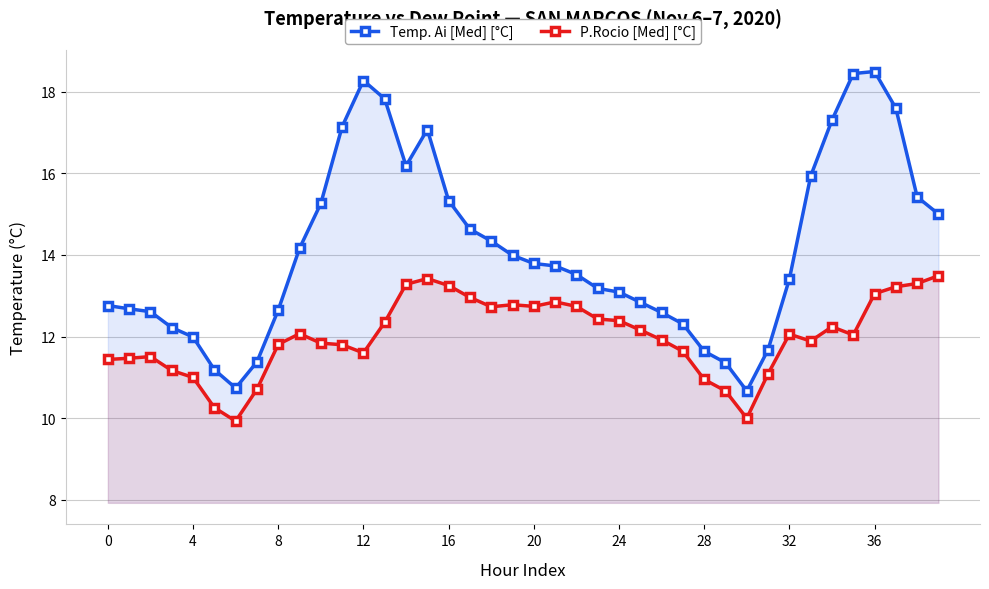

True or false: P.Rocio [Med] [°C] has more than 0 interior local peaks.

True